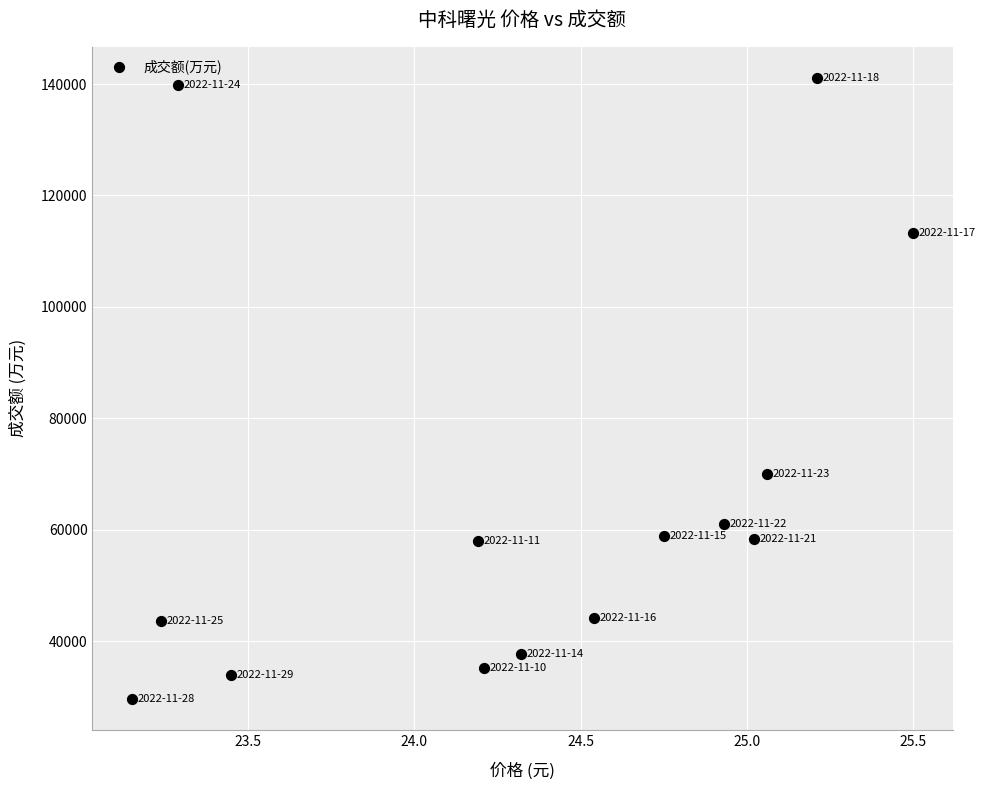

What Y value in the scatter plot is closest to 85374?

70010